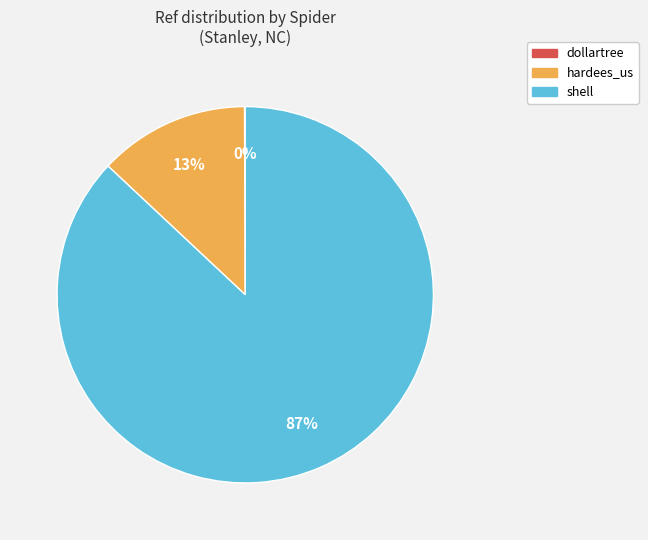

What is the ratio of the value at shell to the value at hardees_us?

6.7